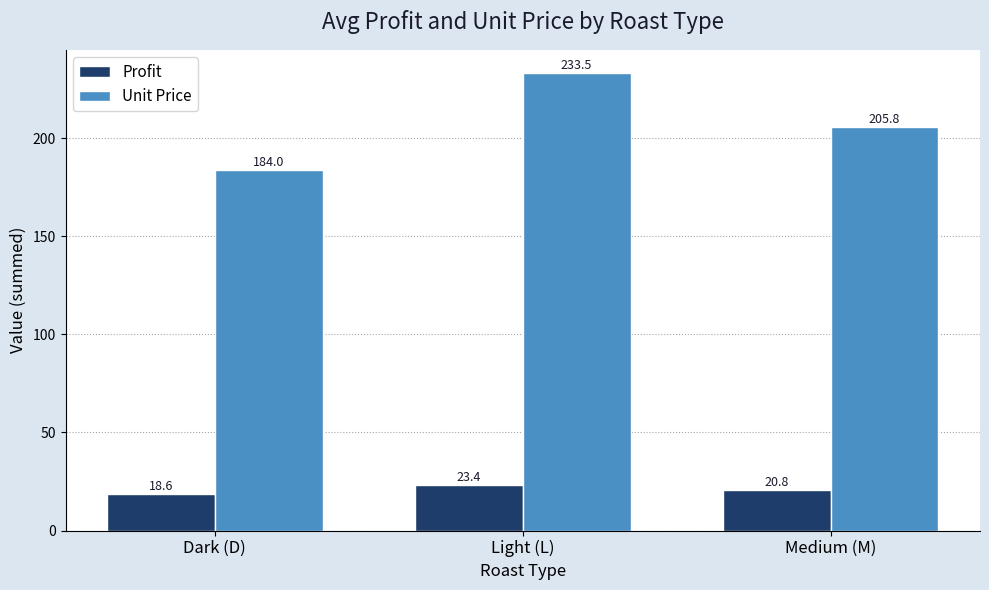

Which series has the largest range (max minus min)?

Unit Price